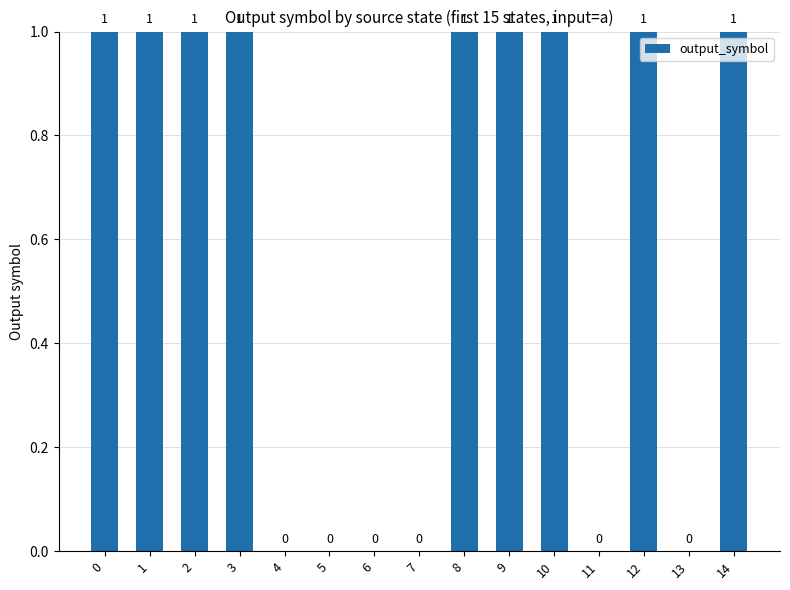

Is it true that the value at 7 is 0?

True